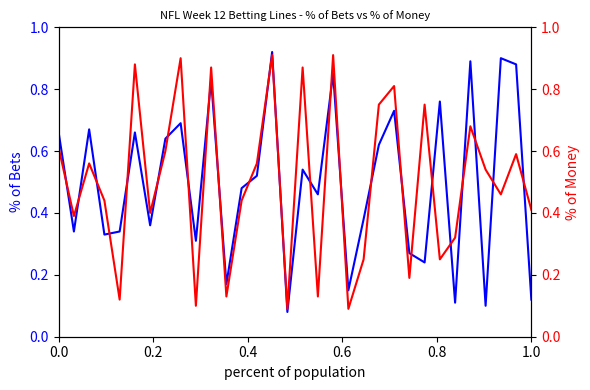

Is this an area chart (filled region under the line)?

No